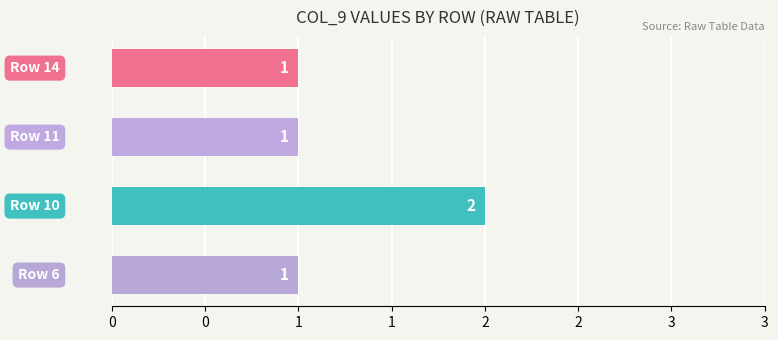

Does the chart contain any negative values?

No